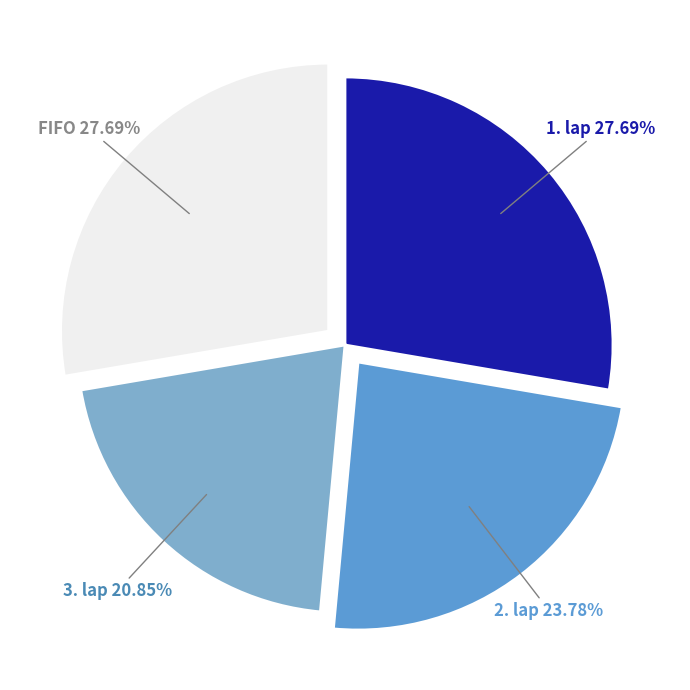

To the nearest percent, what is the difference between the largest and smallest slice percentages?

7%